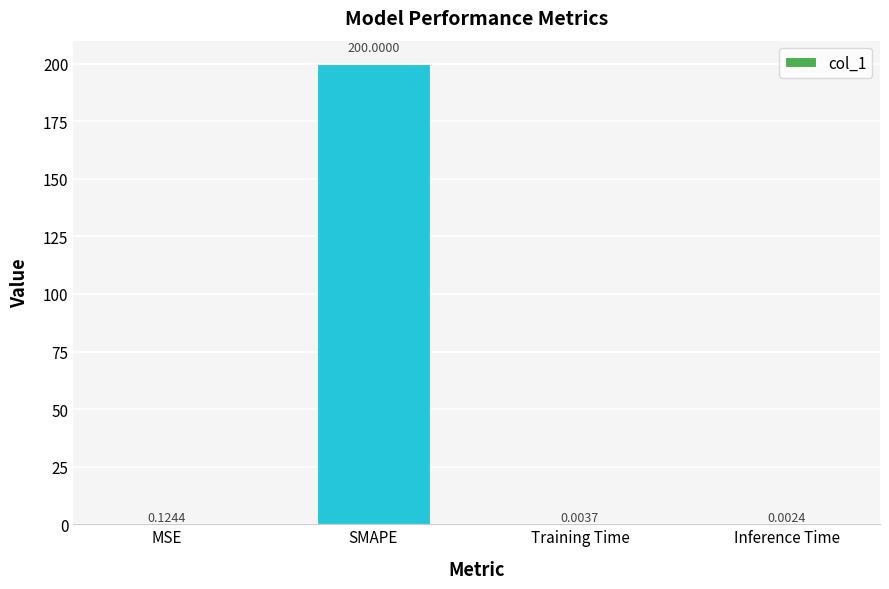

Between Inference Time and MSE, which is larger?

MSE